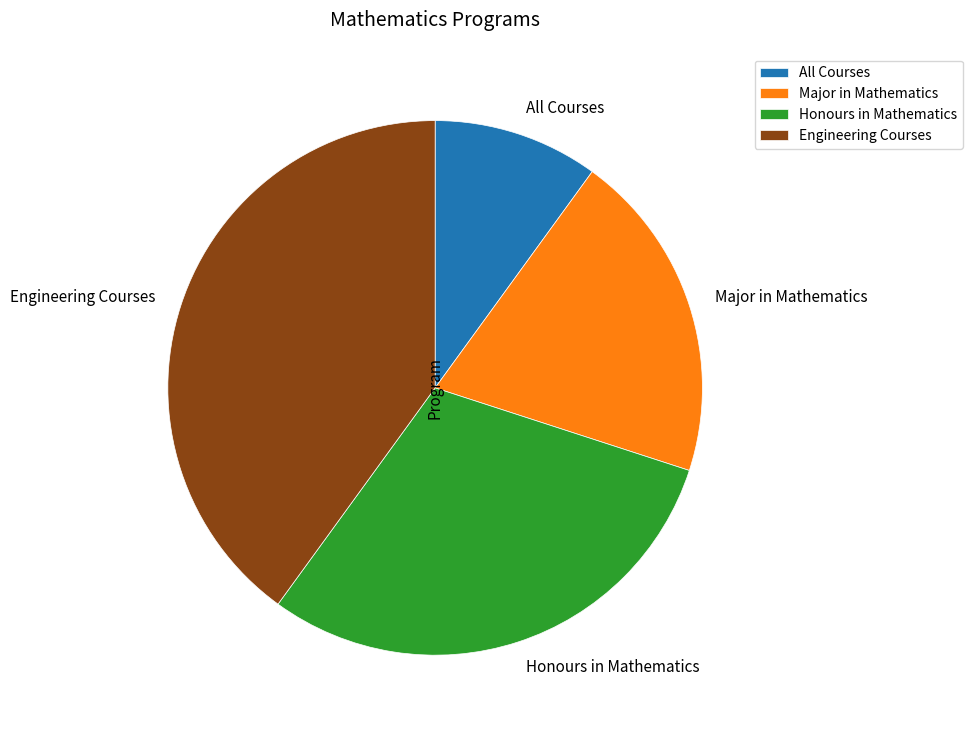

Combined, do Honours in Mathematics and Engineering Courses account for over 50%?

Yes